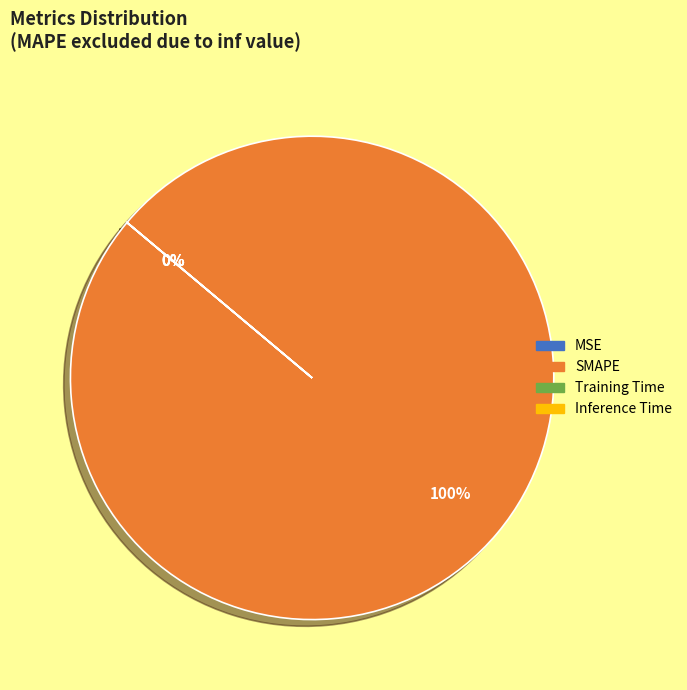

Which has a higher value, Inference Time or SMAPE?

SMAPE